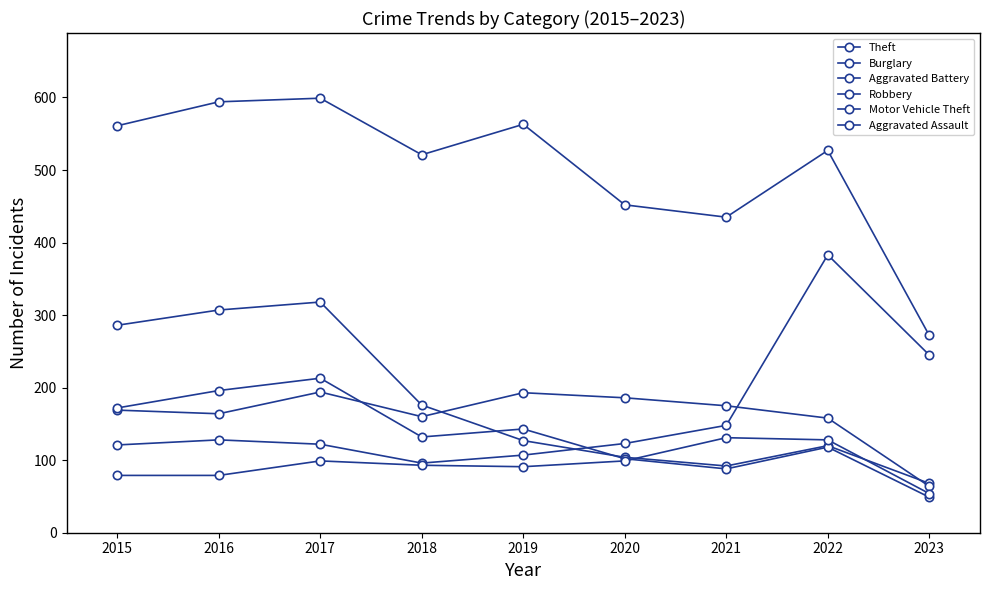

What is the value of the Motor Vehicle Theft point at the 6th from the left?

123